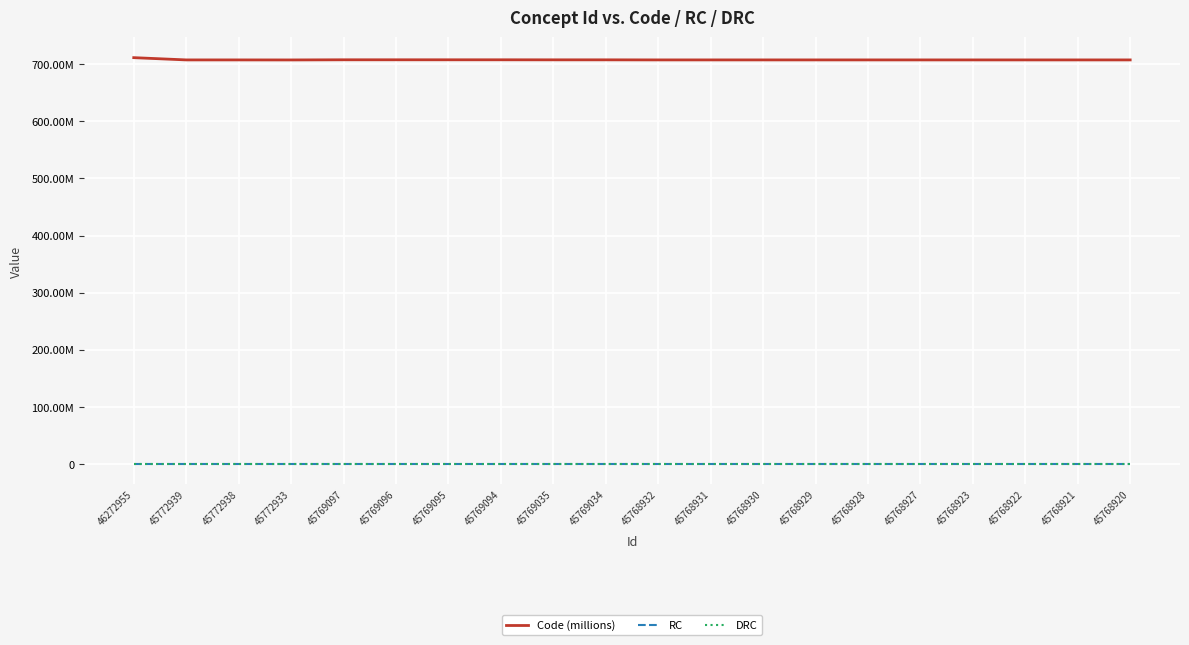

List the series in order of their peak value, lowest first.

RC, DRC, Code (millions)